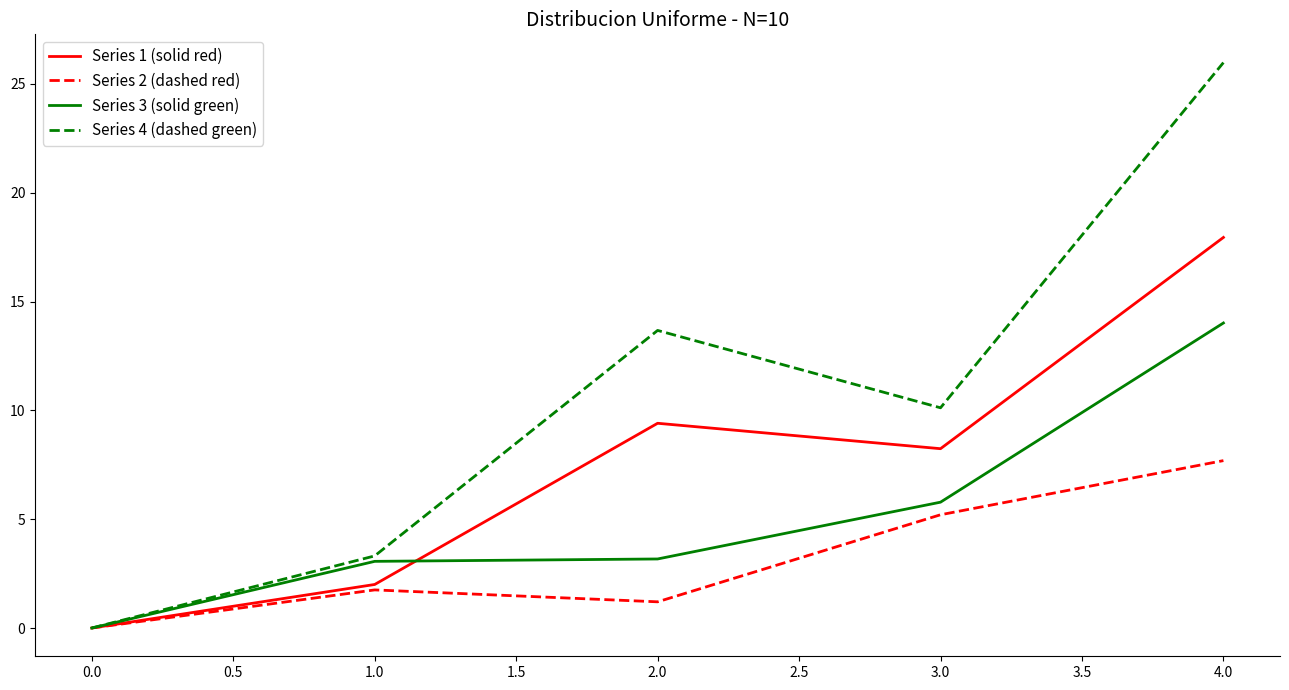

What are all the series names shown in the legend?

Series 1 (solid red), Series 2 (dashed red), Series 3 (solid green), Series 4 (dashed green)